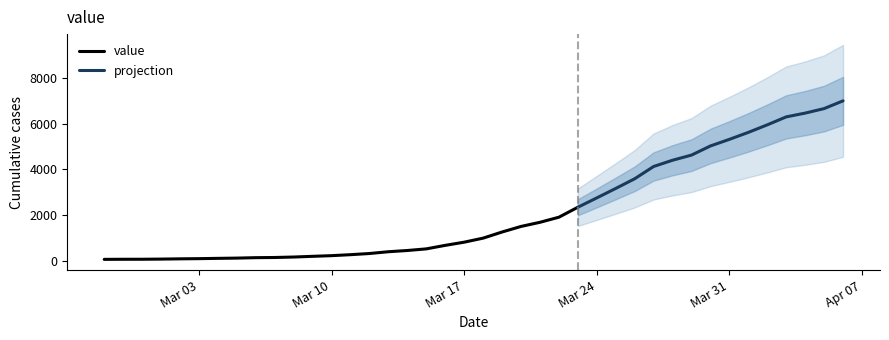

Rank the categories by value from highest to lowest.

2020-04-06, 2020-04-05, 2020-04-04, 2020-04-03, 2020-04-02, 2020-04-01, 2020-03-31, 2020-03-30, 2020-03-29, 2020-03-28, 2020-03-27, 2020-03-26, 2020-03-25, 2020-03-24, 2020-03-23, 2020-03-22, 2020-03-21, 2020-03-20, 2020-03-19, 2020-03-18, 2020-03-17, 2020-03-16, 2020-03-15, 2020-03-14, 2020-03-13, 2020-03-12, 2020-03-11, 2020-03-10, 2020-03-09, 2020-03-08, 2020-03-07, 2020-03-06, 2020-03-05, 2020-03-04, 2020-03-03, 2020-03-02, 2020-03-01, 2020-02-29, 2020-02-28, 2020-02-27